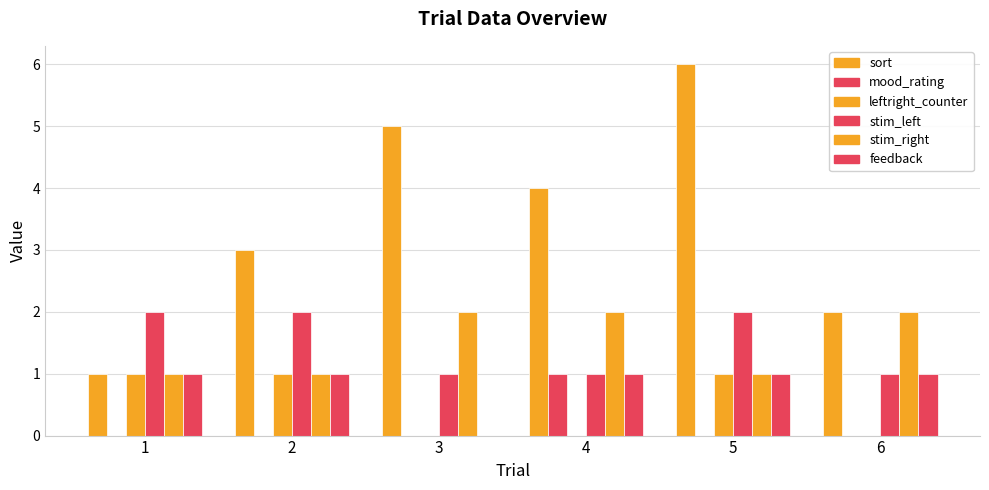

Rank the series at 6 from highest to lowest value.

sort, stim_right, stim_left, feedback, mood_rating, leftright_counter